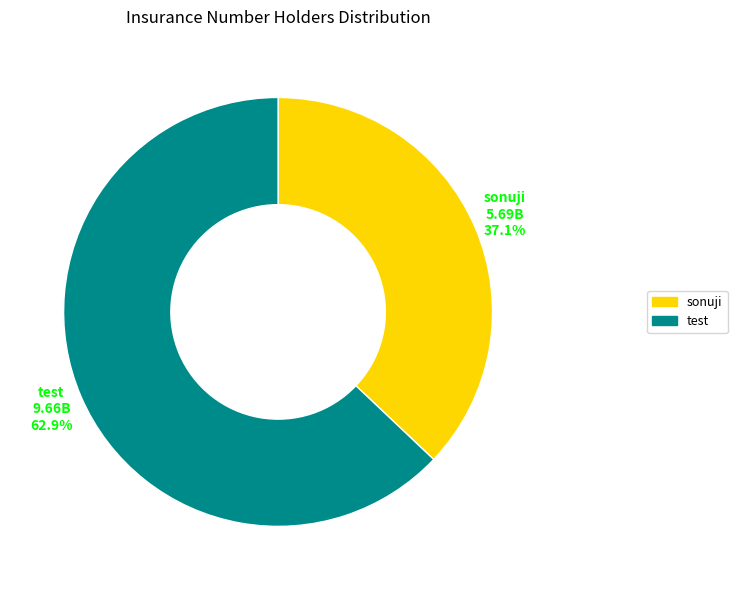

Approximately how many times larger is the value at test compared to sonuji?

1.7